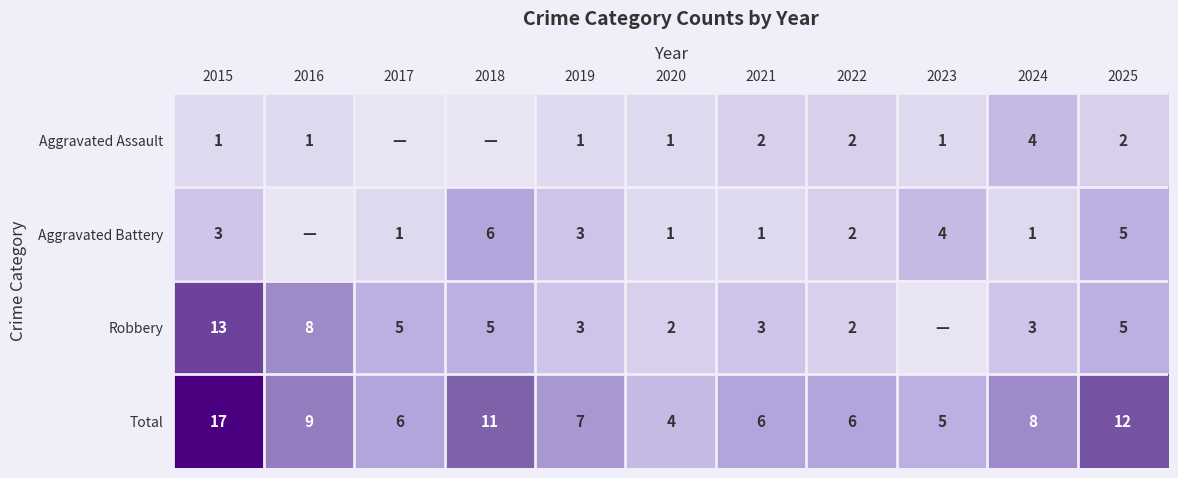

True or false: Total has a value of 2 at 2017.

False